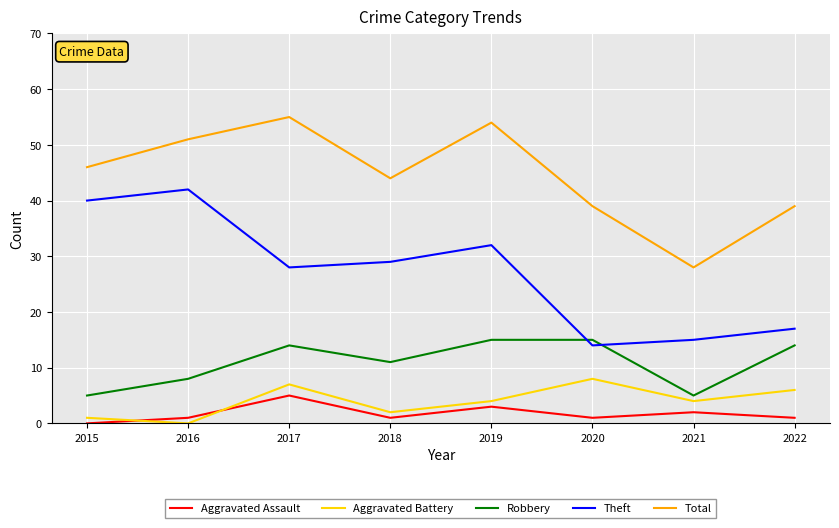

Which series has the largest total across all categories?

Total